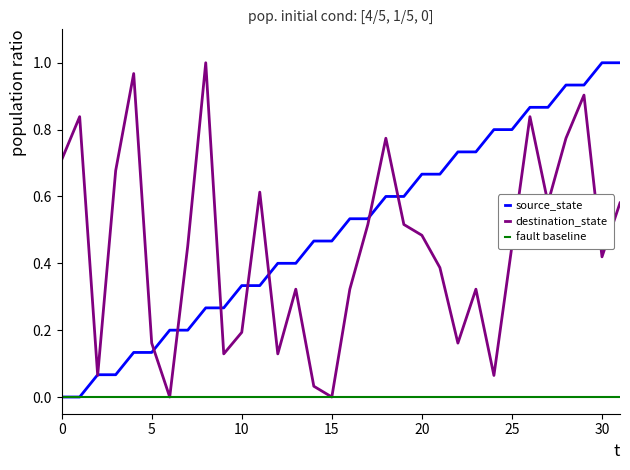

What is the value of the source_state point at the 5th from the left?

0.1